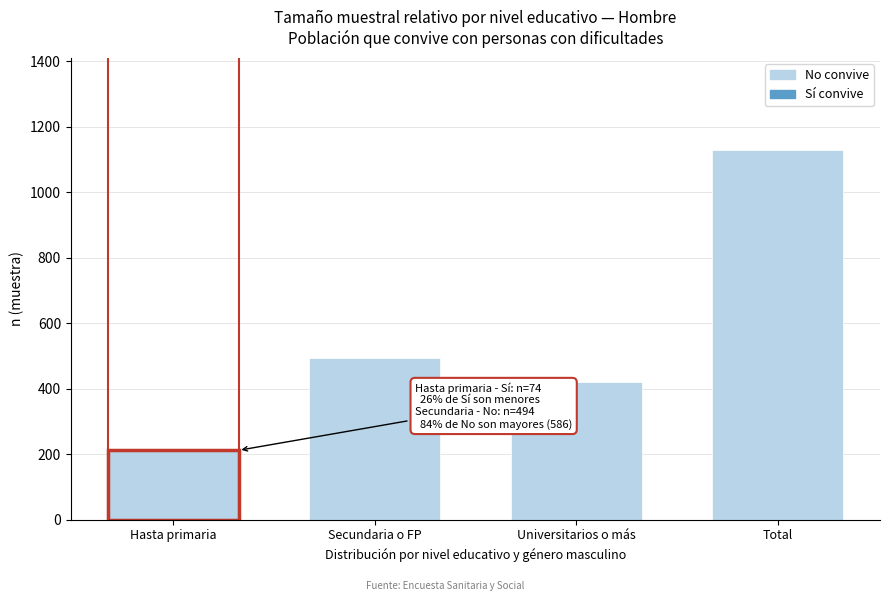

Reading left to right, transcribe all the data shown in this chart.

212	494	422	1128